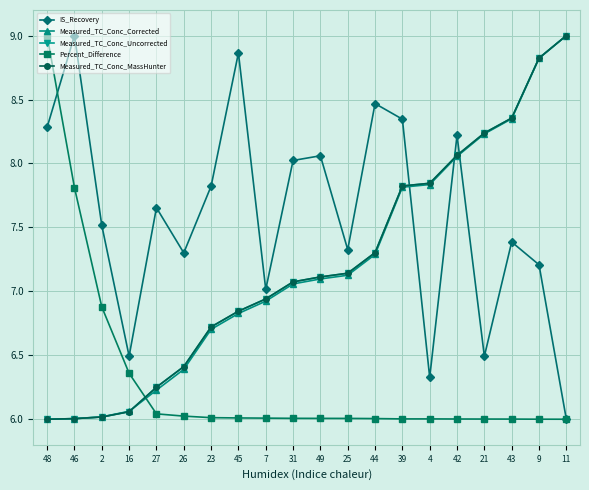

Does the chart have visible grid lines?

Yes